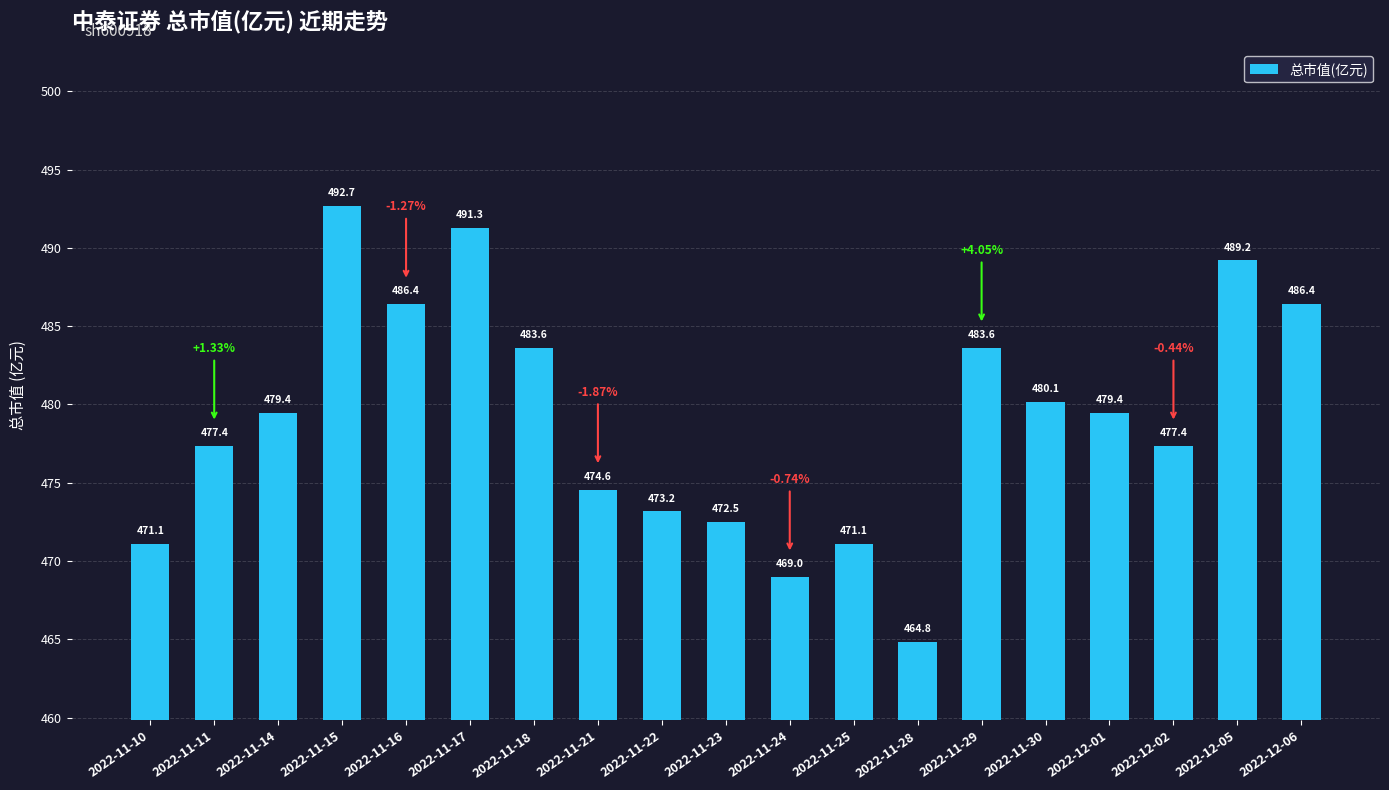

What is the change in value from 2022-11-28 to 2022-11-29?

+18.8